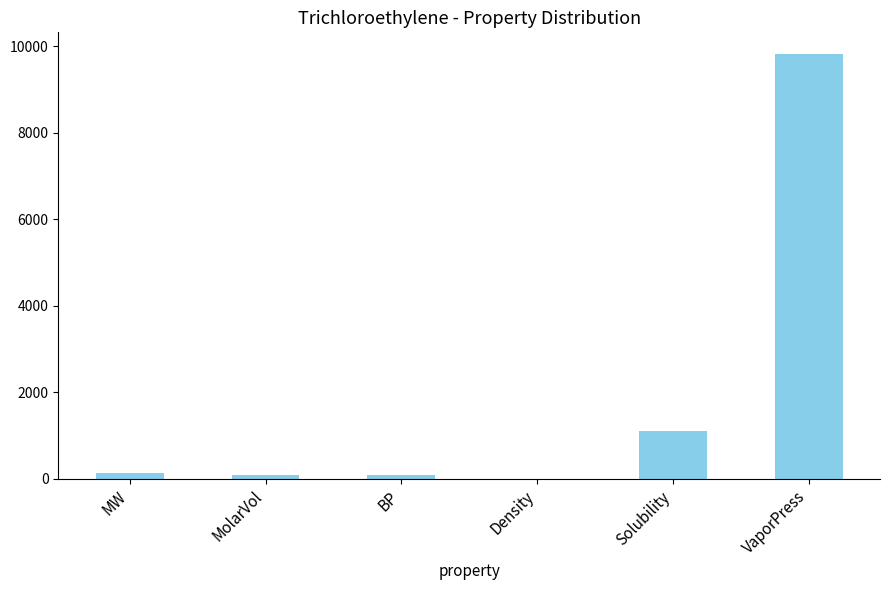

The chart shows a value of 489.9 at Solubility. True or false?

False